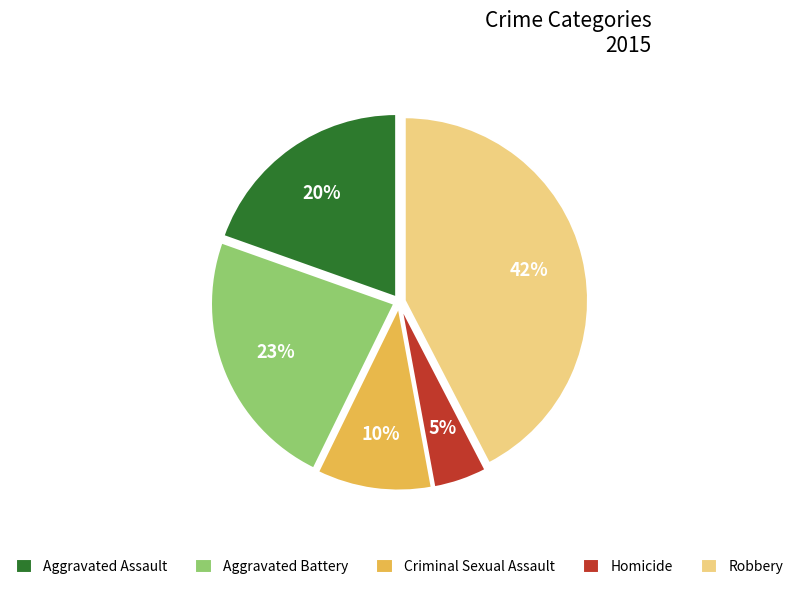

To the nearest percent, what is the difference between the Aggravated Assault and Homicide slice percentages?

15%